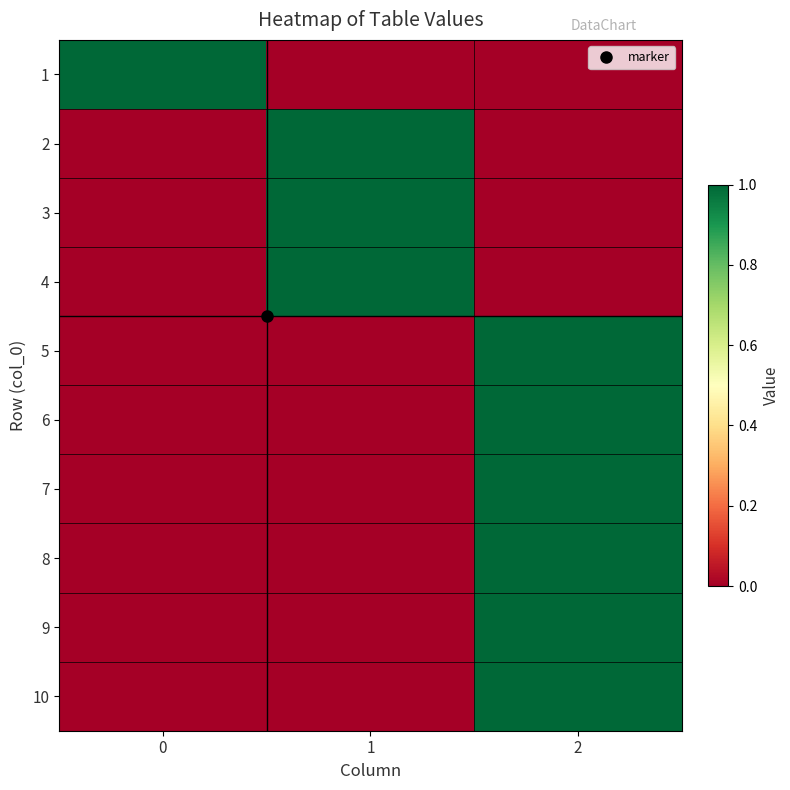

Count the number of categories in the chart.

3